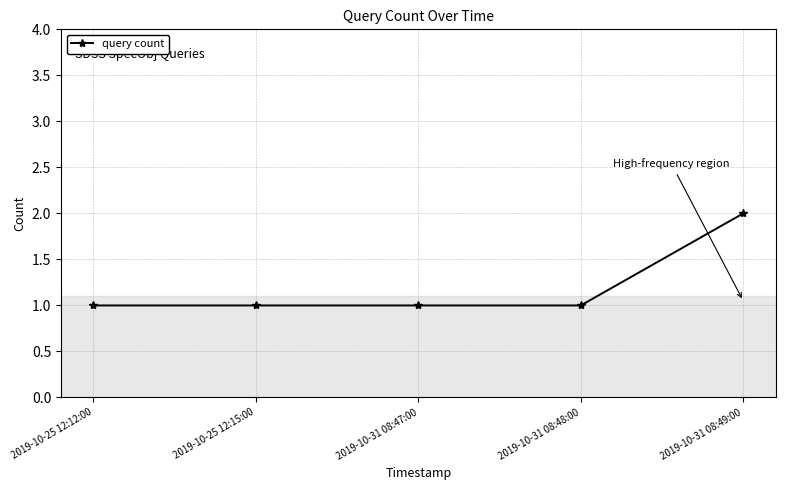

At which category does the chart reach its peak across all series?

2019-10-31 08:49:00